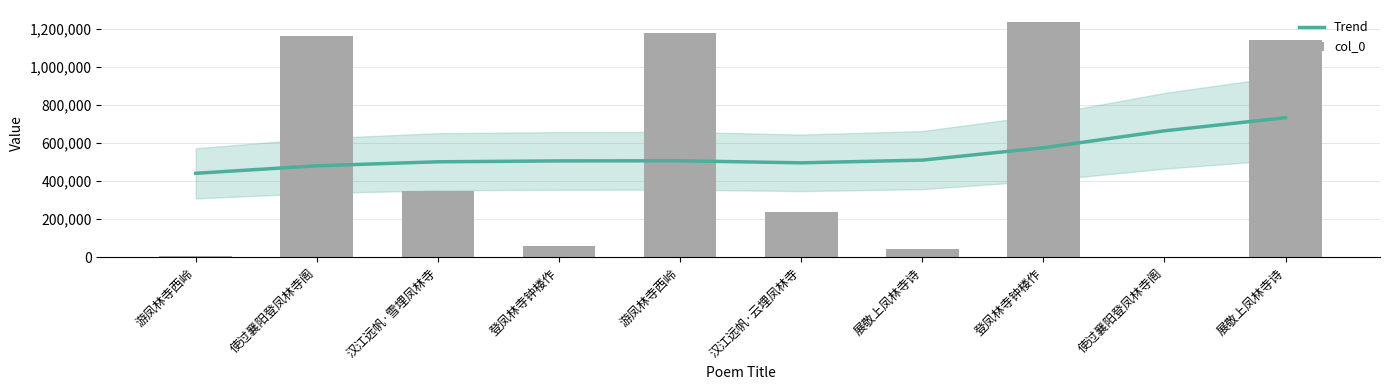

Is it true that col_0 equals 237886 at 汉江远帆·云埋凤林寺?

True